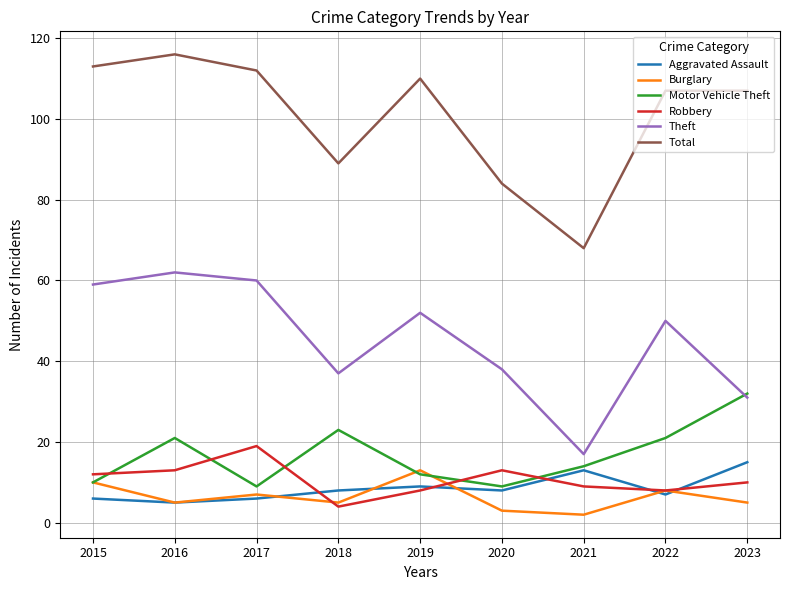

What is the sum of all Burglary values?

58